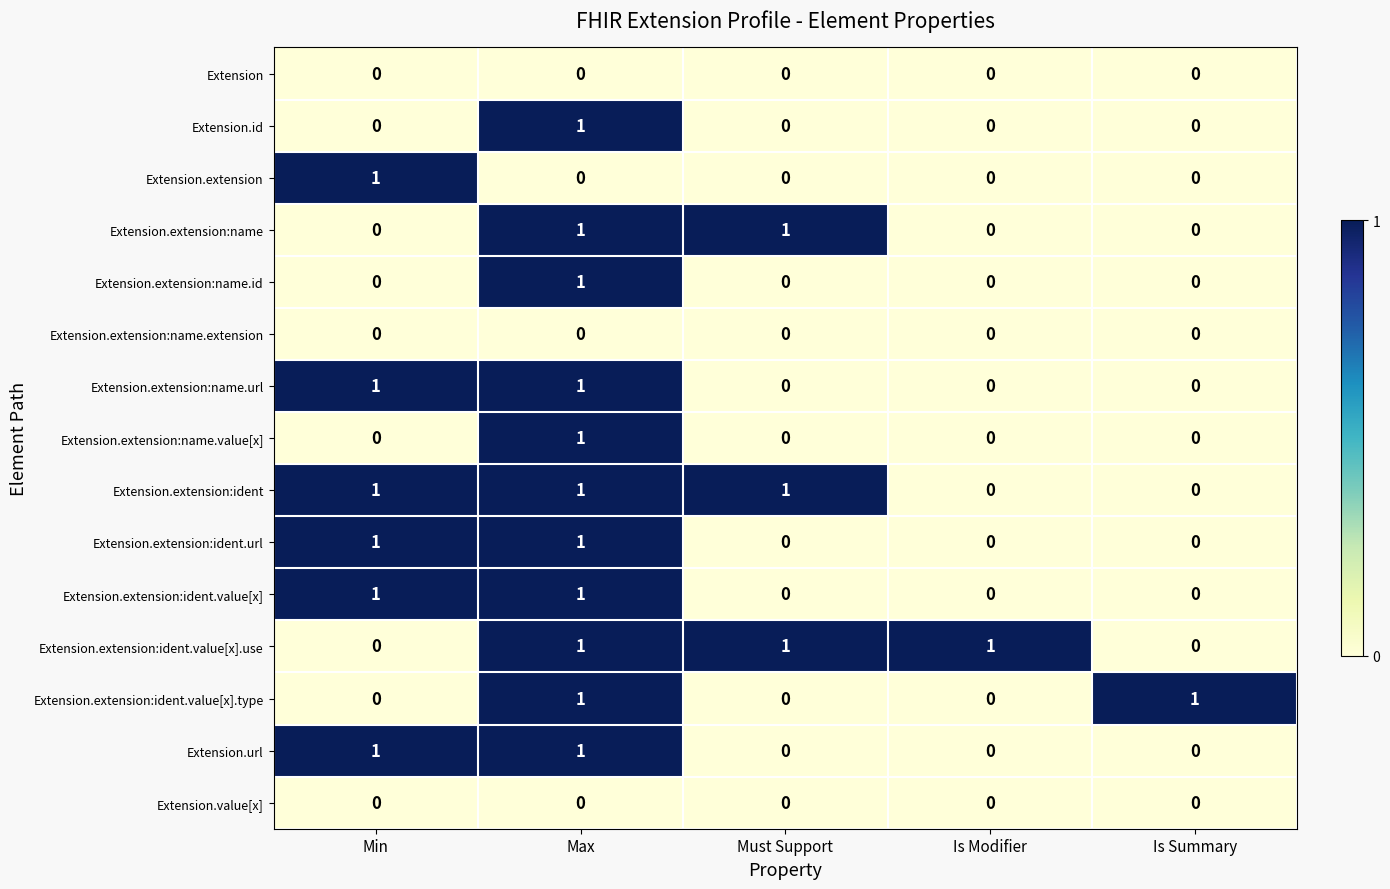

At how many categories does at least one series exceed 0?

5